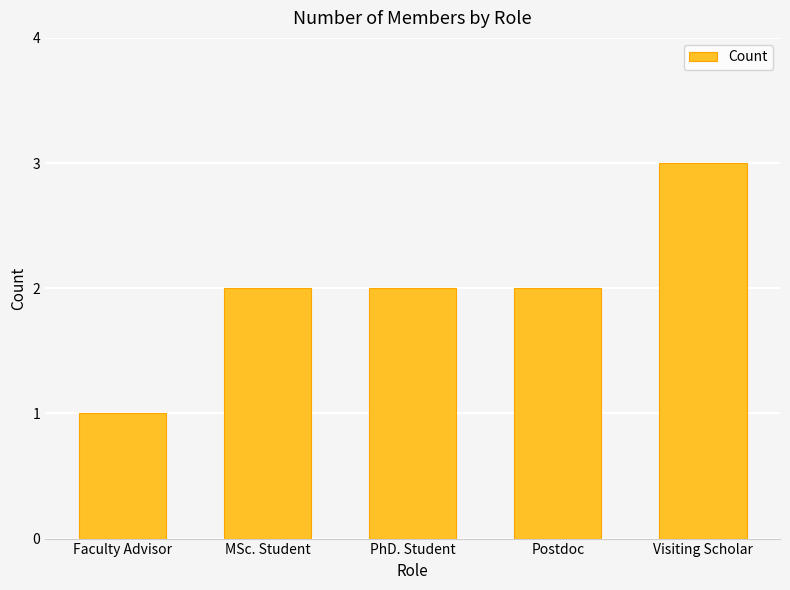

Which label corresponds to the smallest value in the chart?

Faculty Advisor